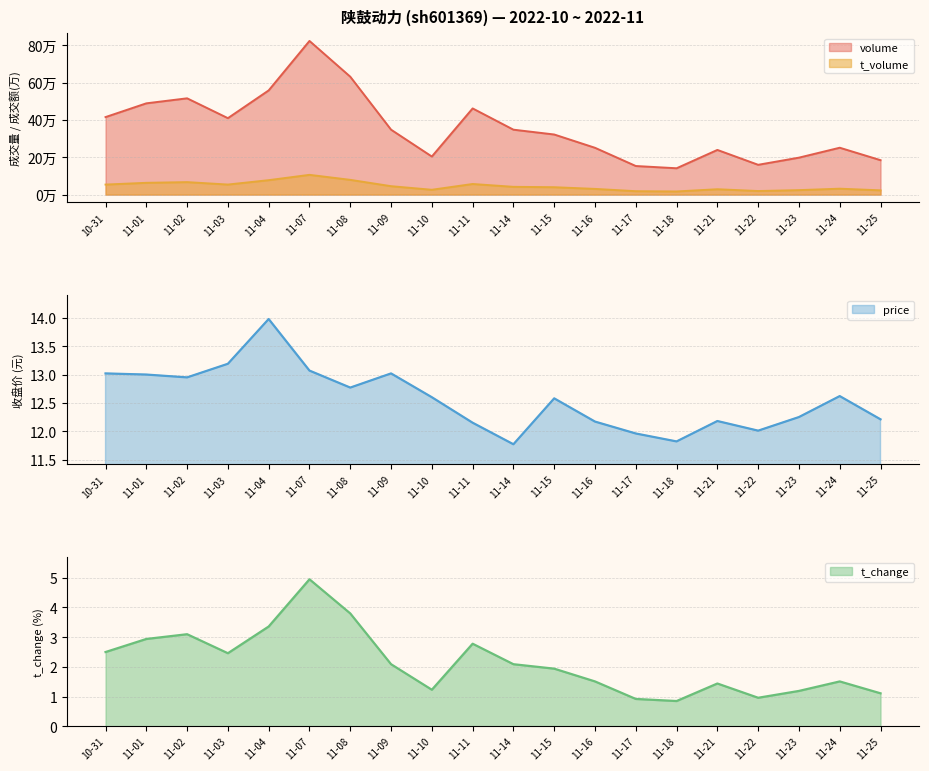

True or false: price has a value of 16.7 at 11-11.

False